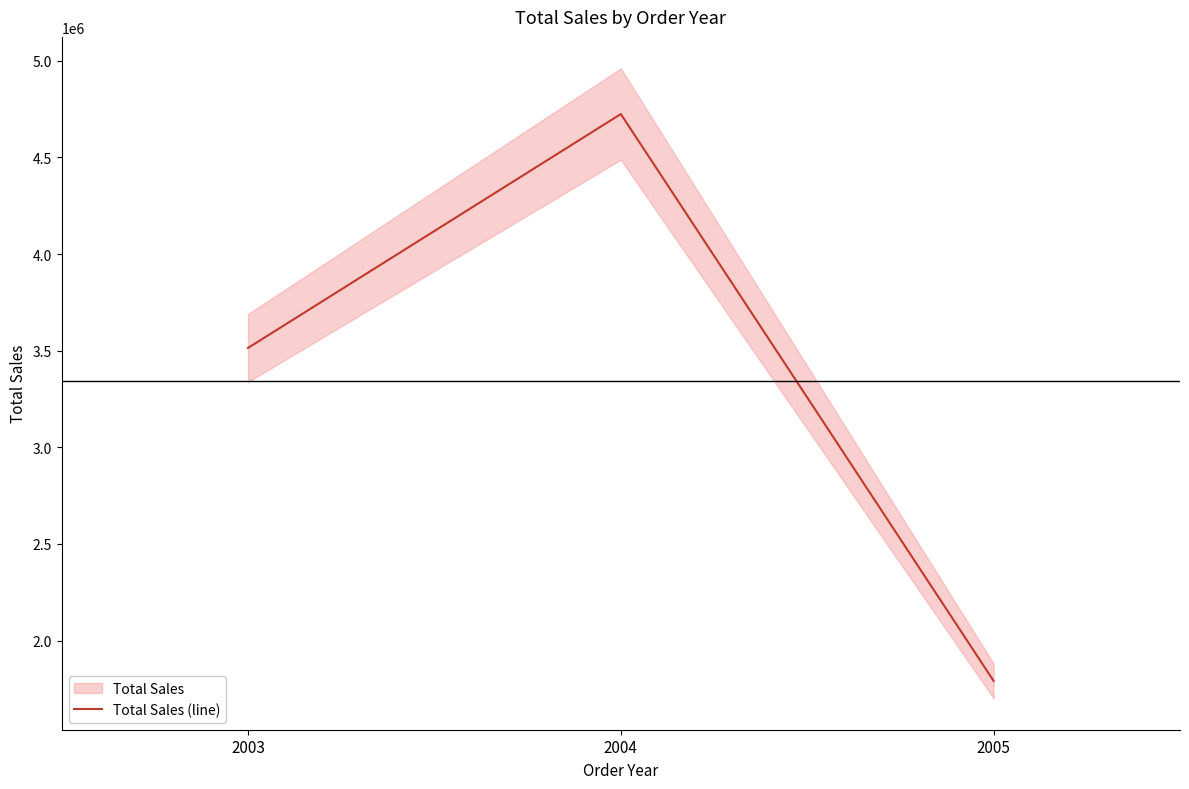

Does the chart display data point markers on the line(s)?

No